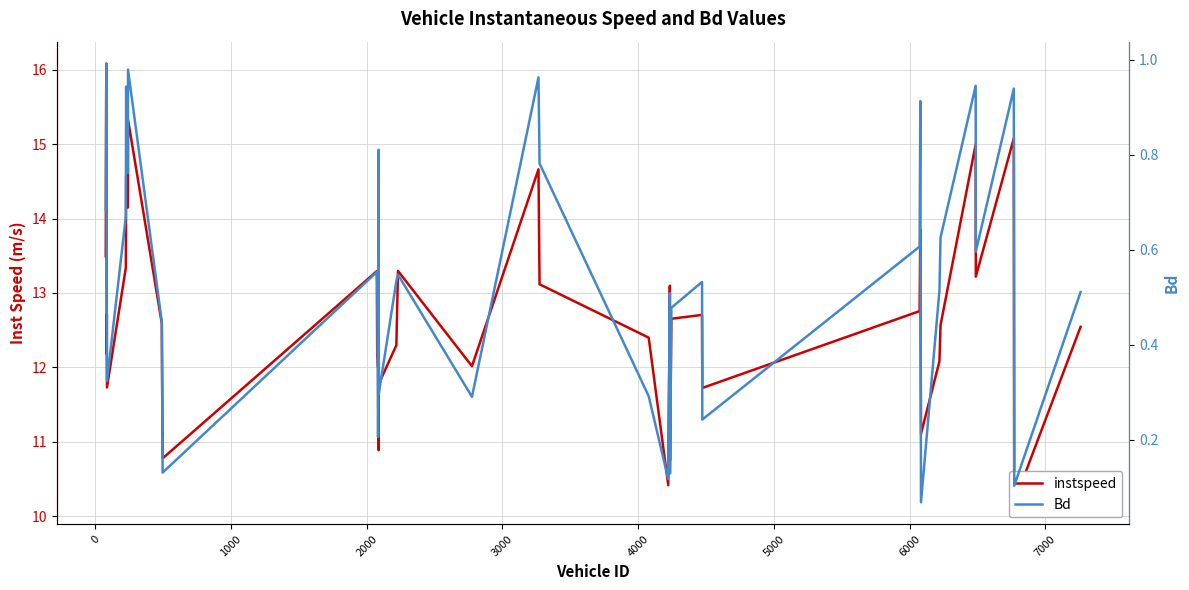

In Bd, how many points are higher than both neighbors (excluding endpoints)?

12